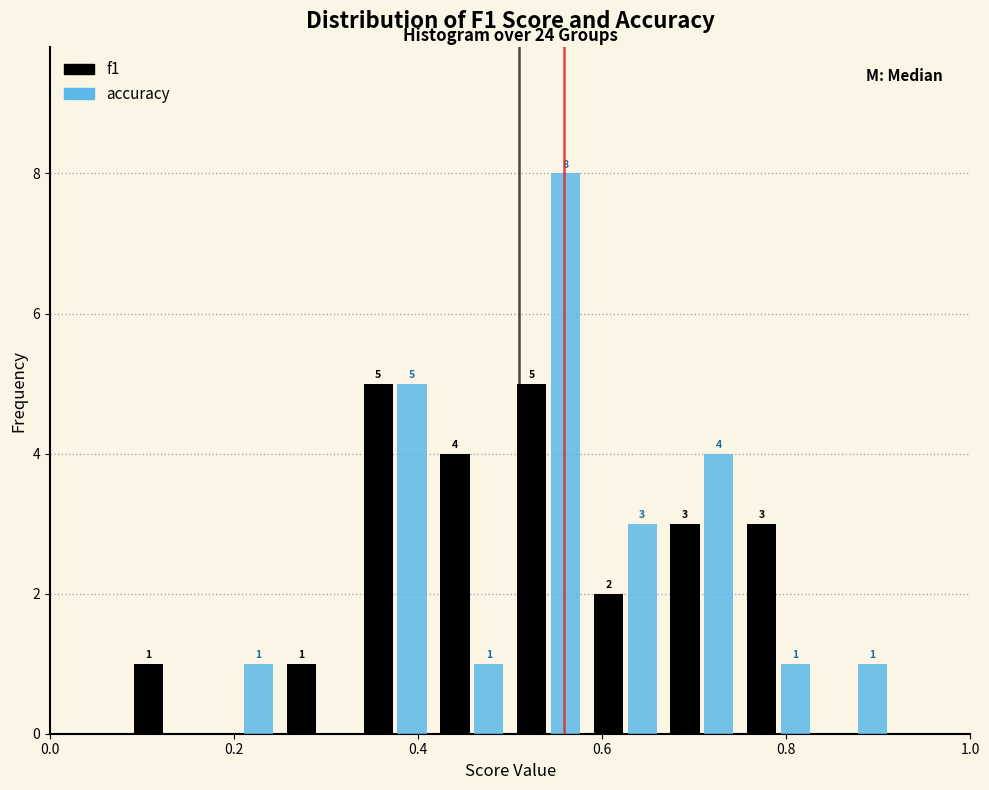

In the accuracy series, which range on the x-axis has the tallest bar?

0.50 to 0.58